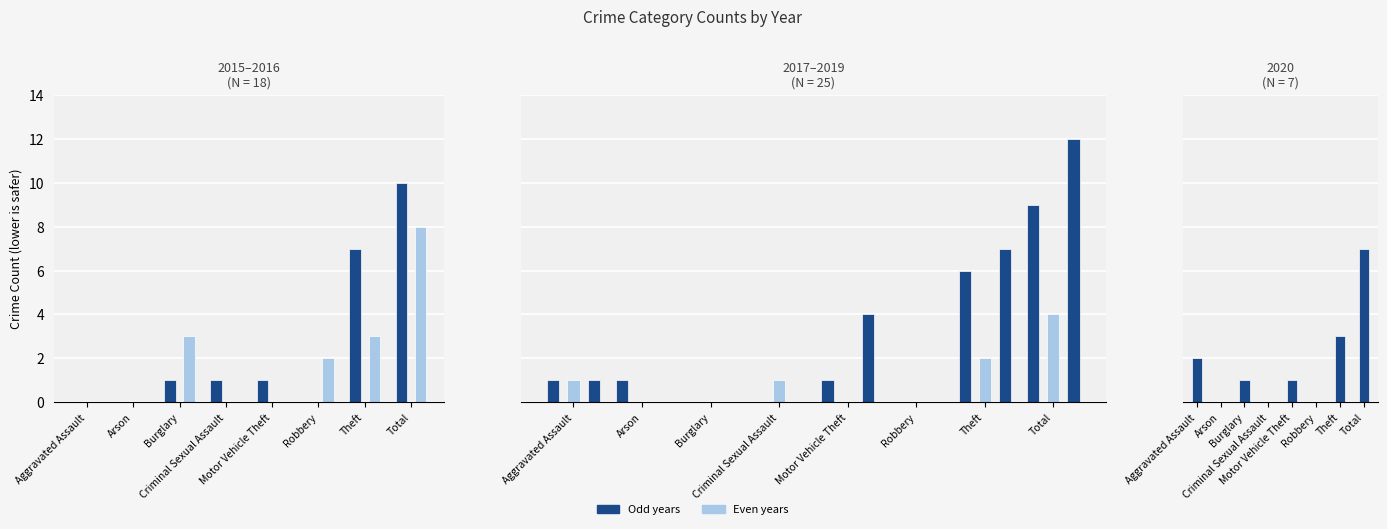

How many bars are there in total?

48